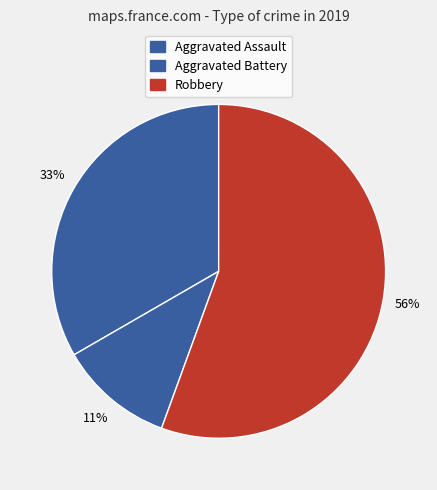

What is the change in value from Aggravated Assault to Robbery?

+2